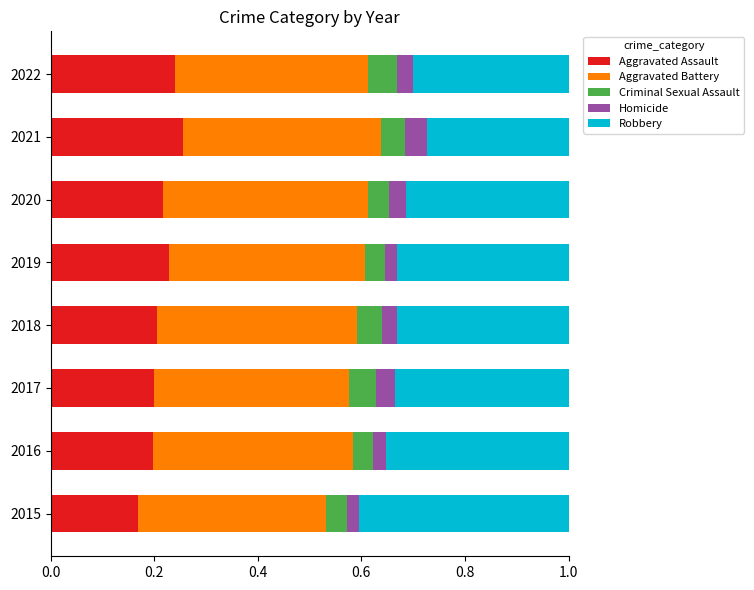

The Aggravated Assault series shows 0.1 at 2017. True or false?

False